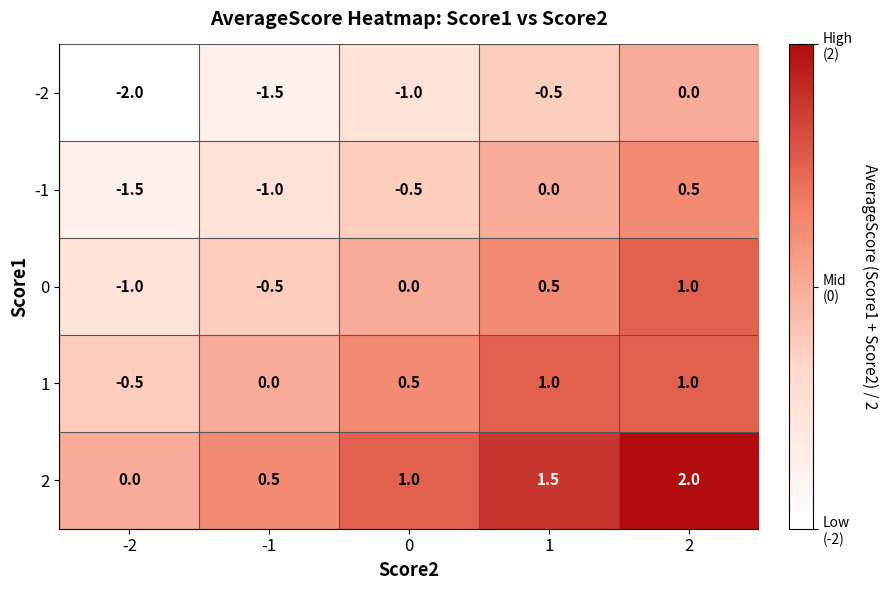

List the series in order of their overall mean, highest first.

2, 1, 0, -1, -2